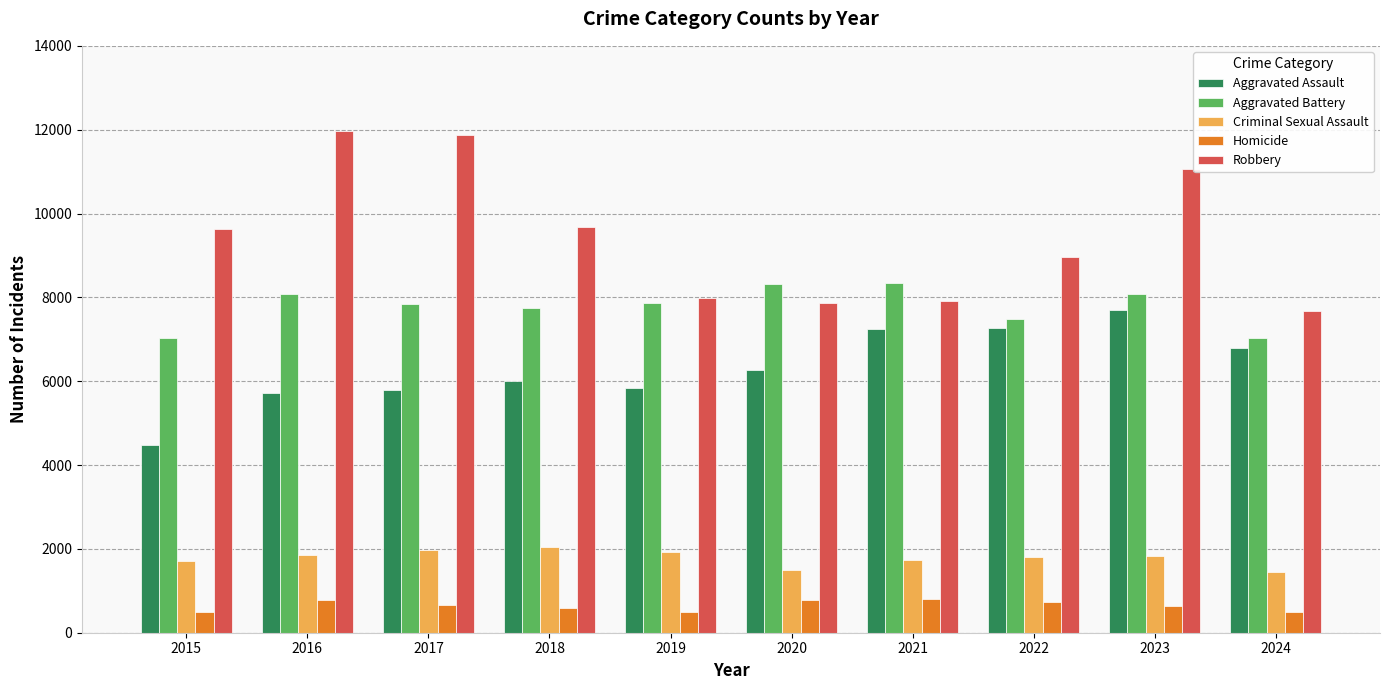

The value of Robbery at 2016 is 4651. True or false?

False